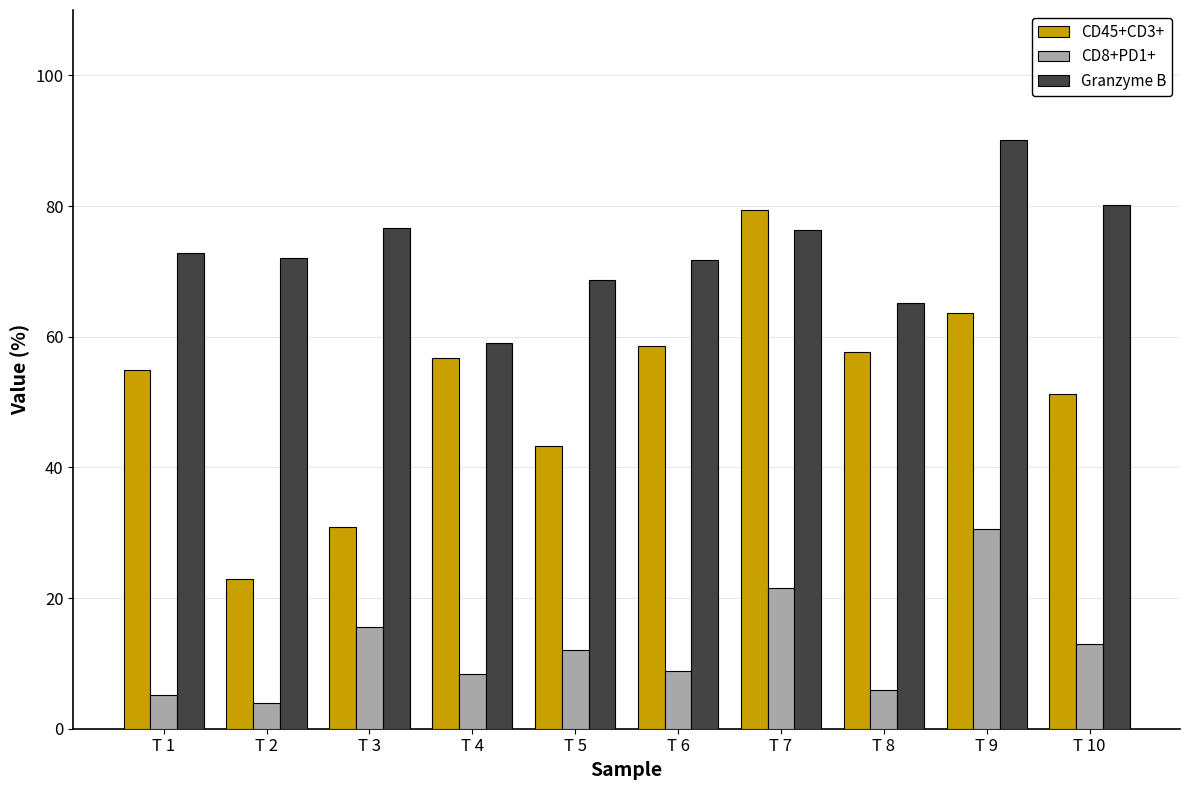

Which series changed the most between T 1 and T 10?

CD8+PD1+